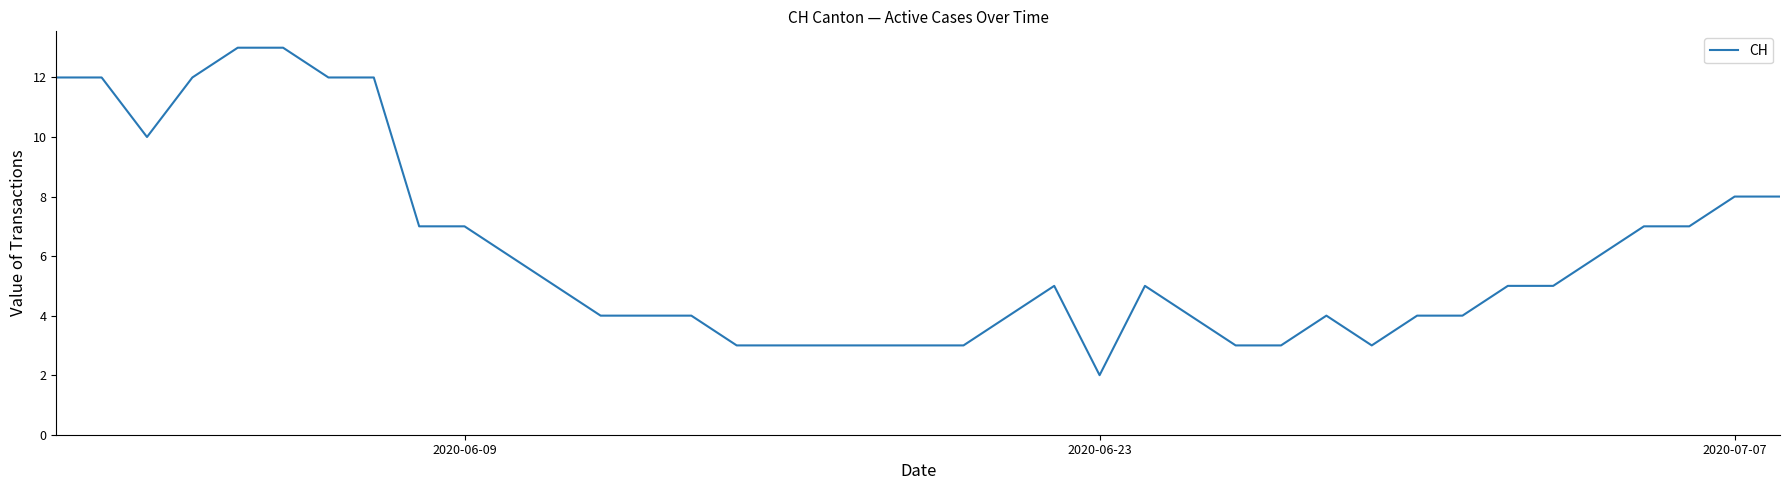

What is the difference between the maximum and minimum values?

11